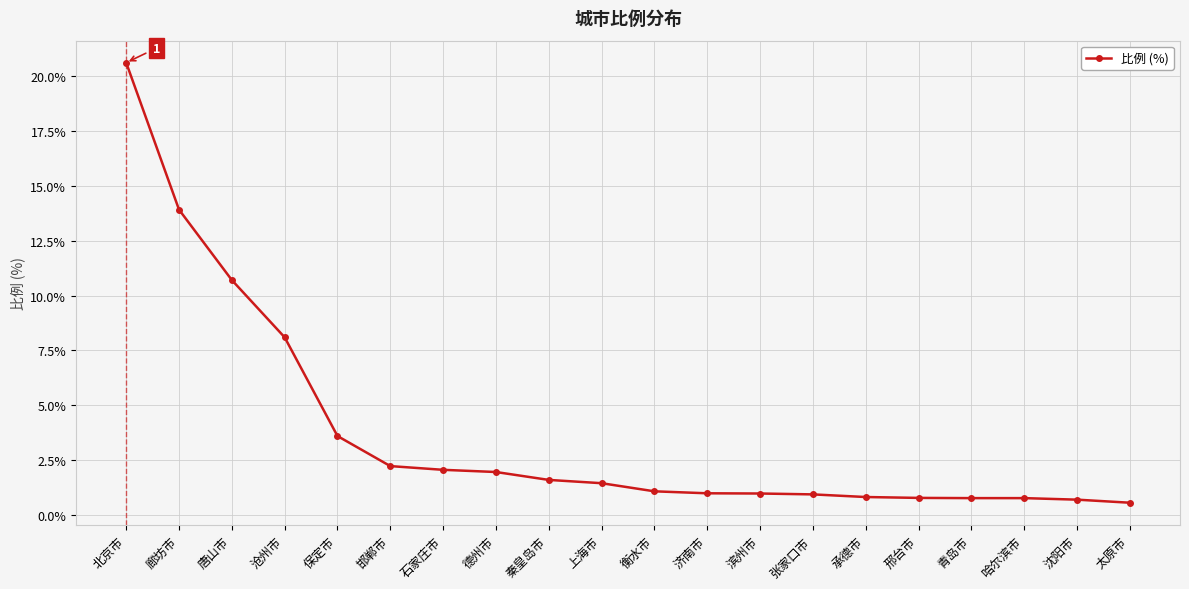

How many lines are shown in the chart?

1